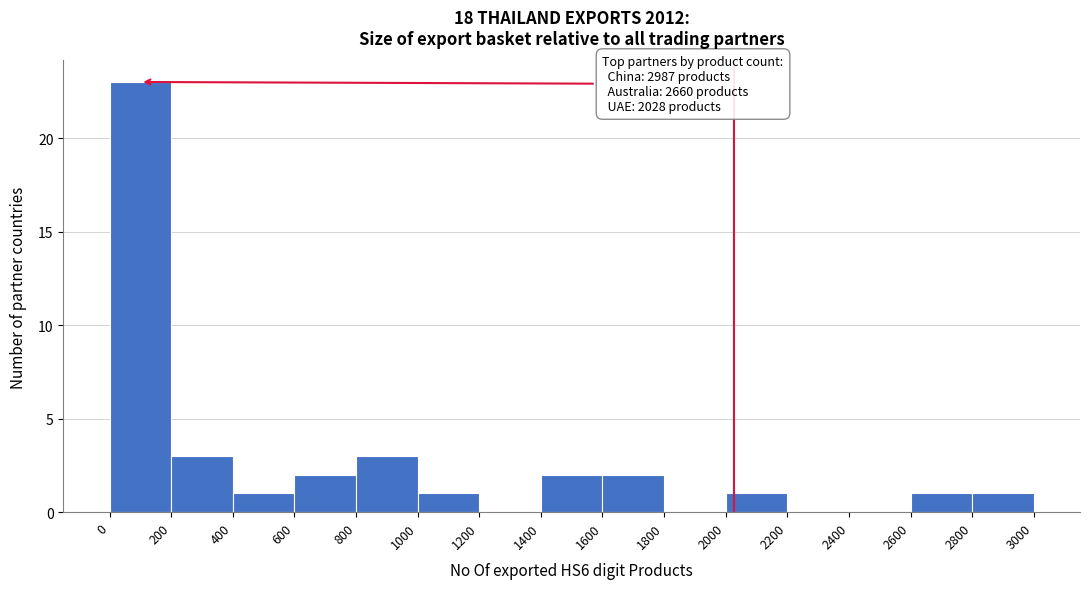

Which range on the x-axis has the tallest bar?

0 to 200